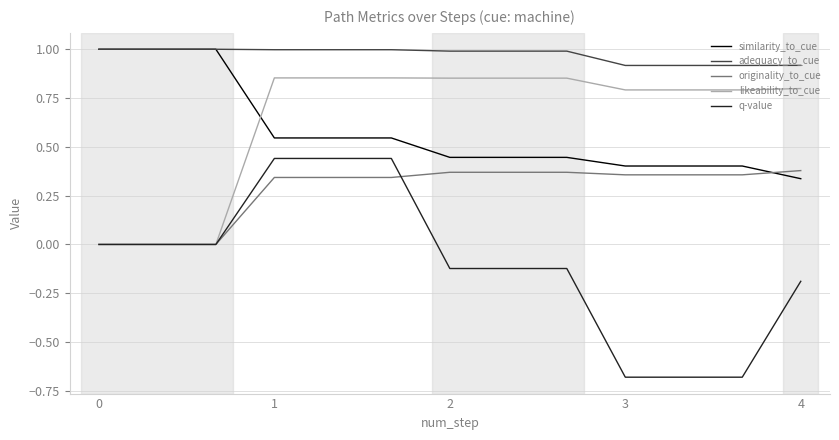

Which series ends up on top after the final intersection of likeability_to_cue and similarity_to_cue?

likeability_to_cue